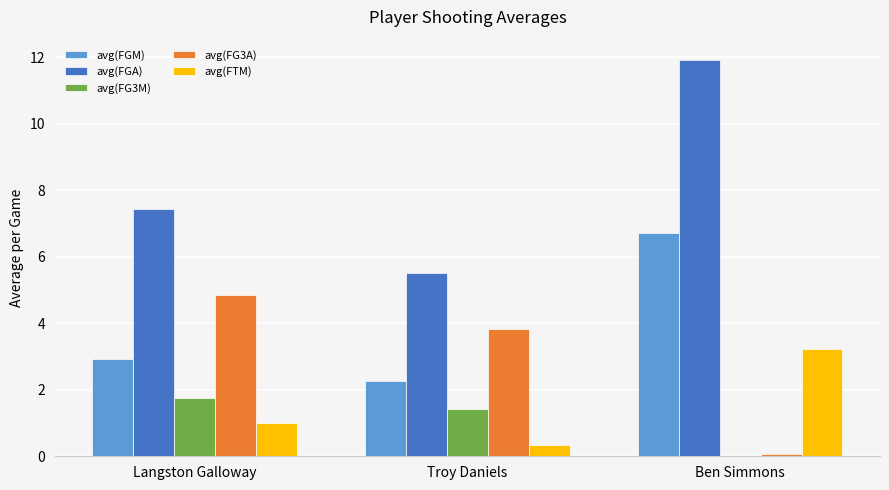

Is it true that avg(FTM) equals 0.3 at Troy Daniels?

True